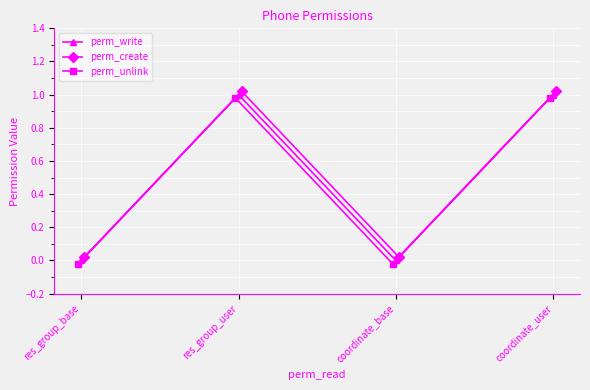

How many values in perm_write are above zero?

2